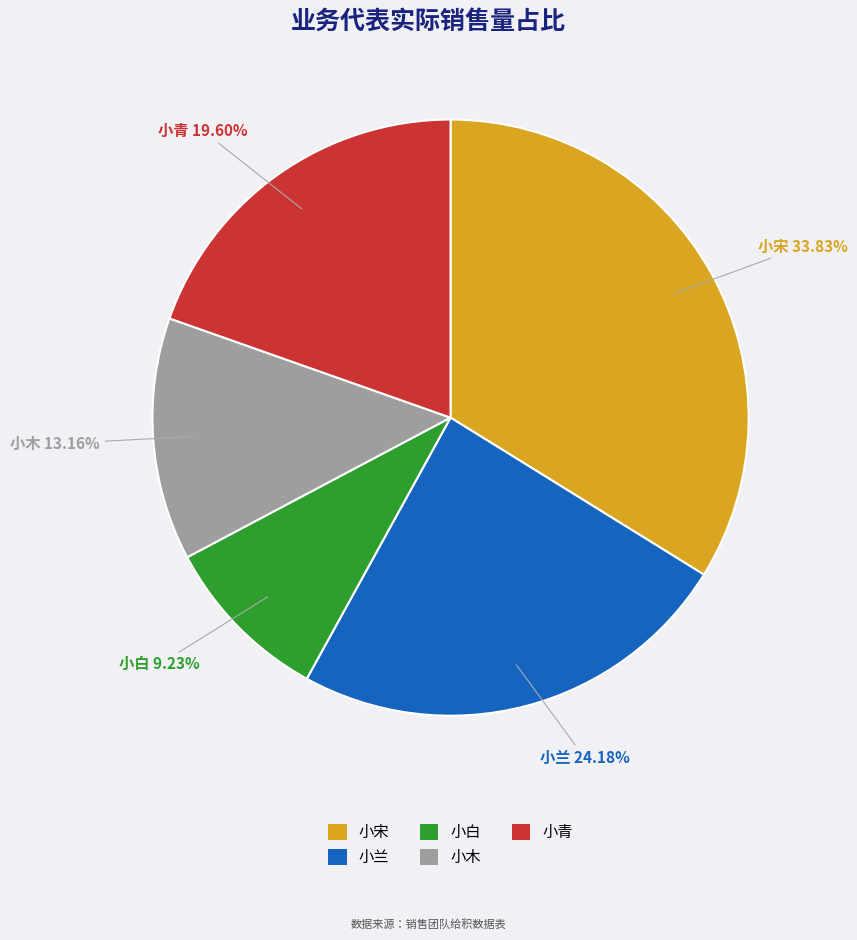

Approximately how many times larger is the value at 小木 compared to 小青?

0.7